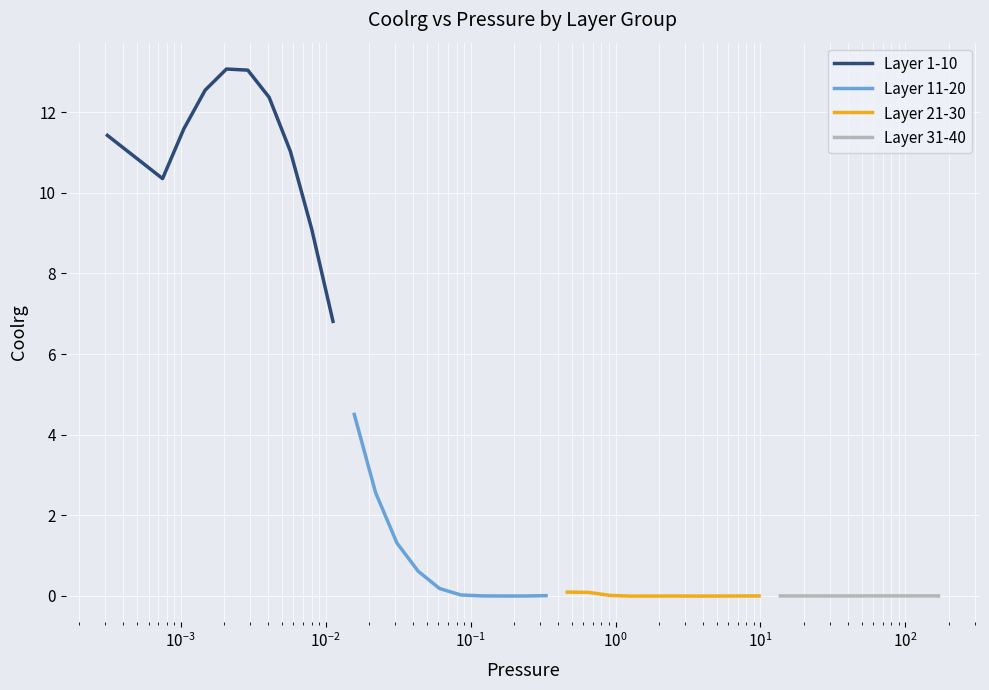

What is the highest value of the Layer 1-10 series?

13.1